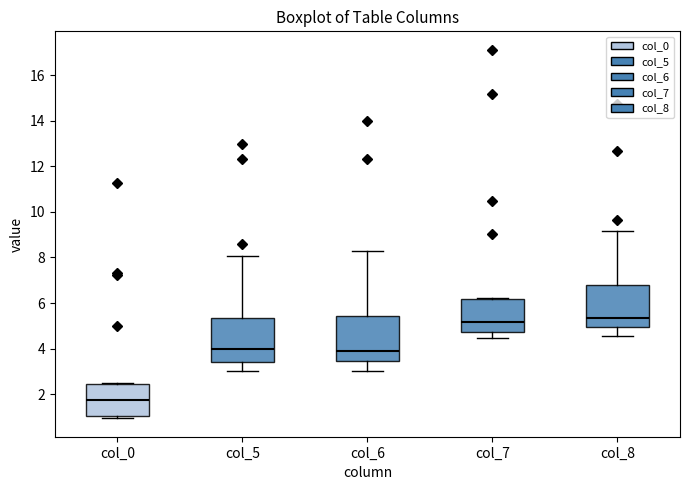

Reading left to right, read every box against the y-axis: the position of its median line, the range the box covers, and the ends of its whiskers. The values are not printed on the chart, so give them approximately, as read against the axis.

col_0: median 1.8, box 1.0 to 2.4, whiskers 1.0 (just below the box's lower edge) to 2.6
col_5: median 4.0, box 3.4 to 5.4, whiskers 3.0 to 8.0
col_6: median 4.0, box 3.4 to 5.4, whiskers 3.0 to 8.2
col_7: median 5.2, box 4.8 to 6.2, whiskers 4.4 to 6.2
col_8: median 5.4, box 5.0 to 6.8, whiskers 4.6 to 9.2